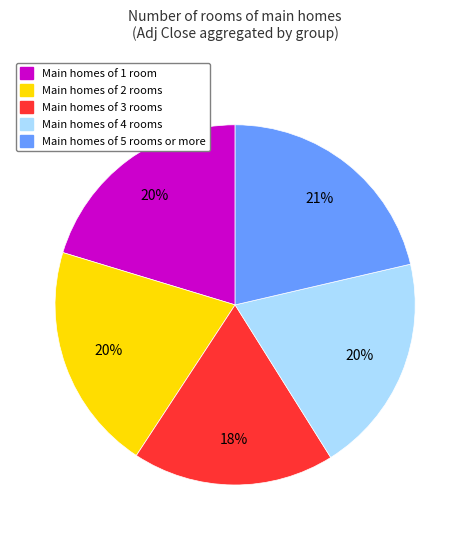

To the nearest percent, what is the difference between the largest and smallest slice percentages?

3%